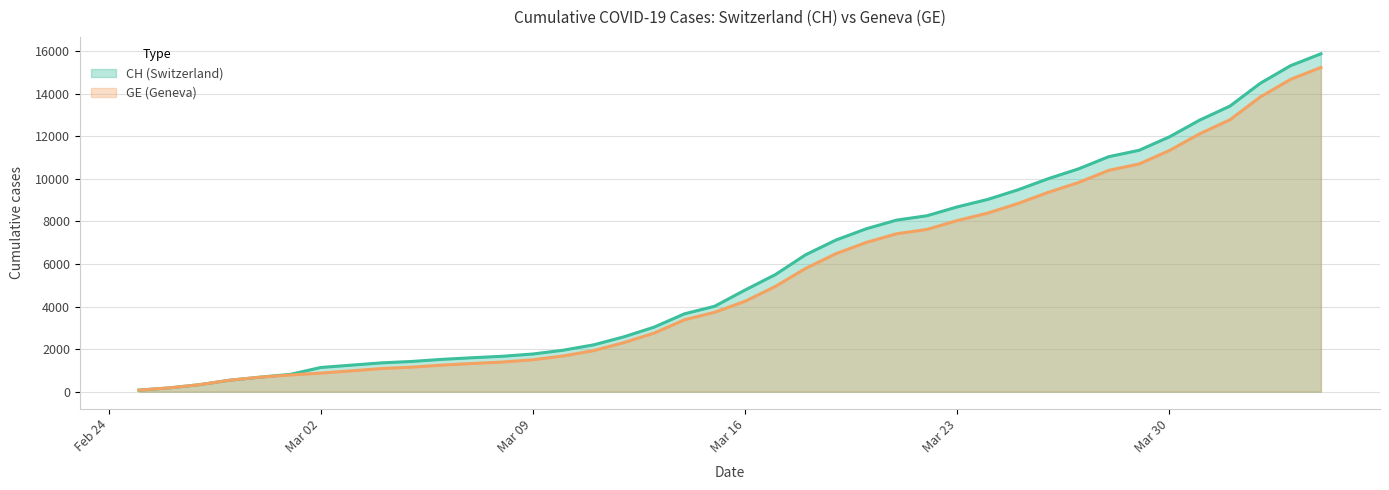

What are all the series names shown in the legend?

CH (Switzerland), GE (Geneva)